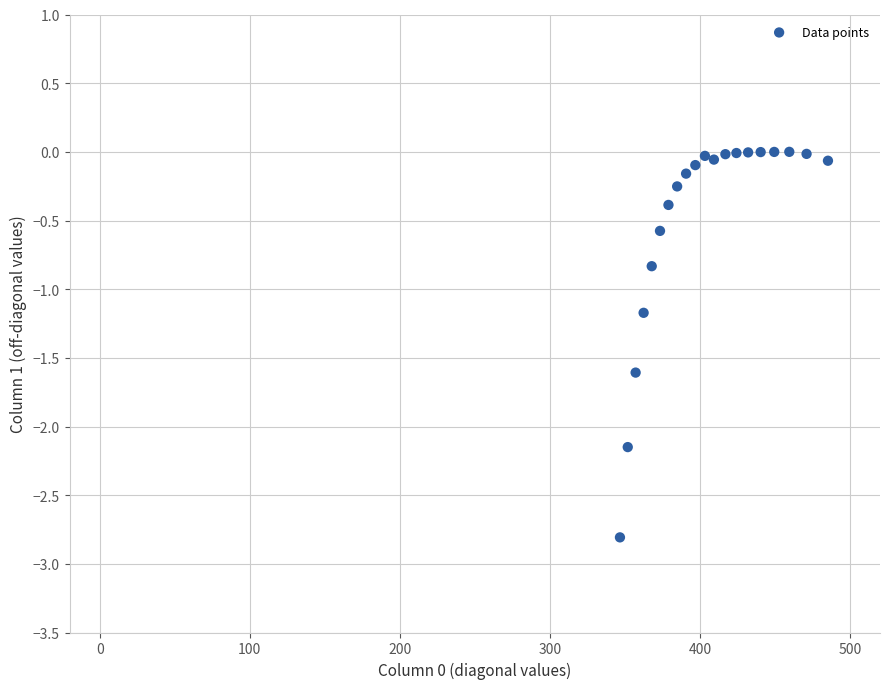

What is the range of Y values (max minus min)?

2.8